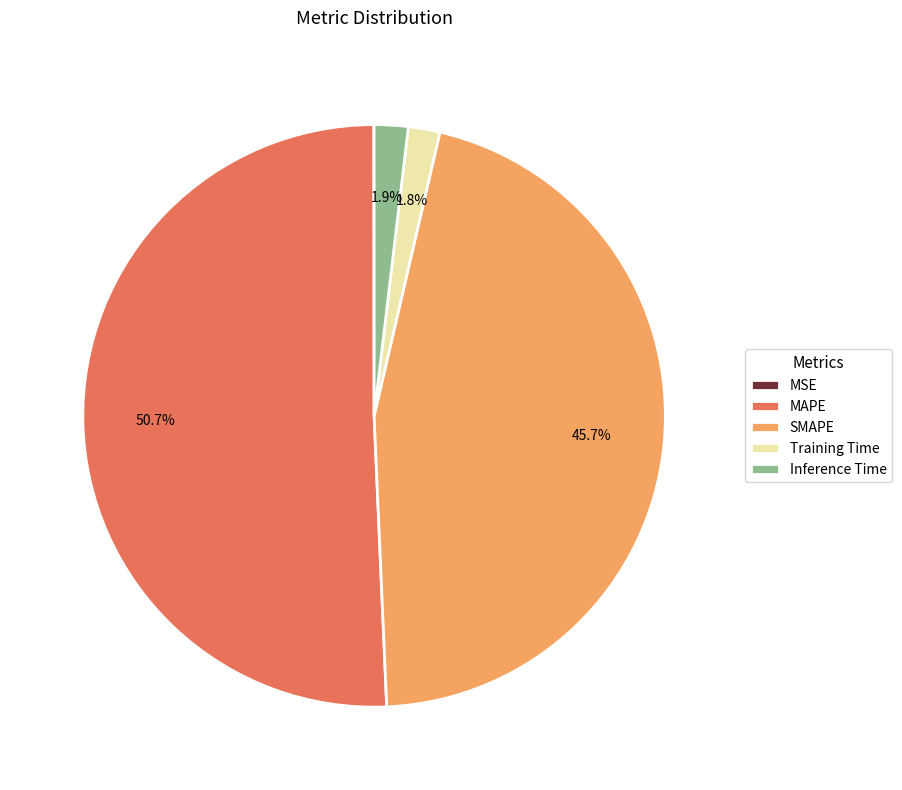

What is the total percentage of MAPE and Inference Time?

52.5%